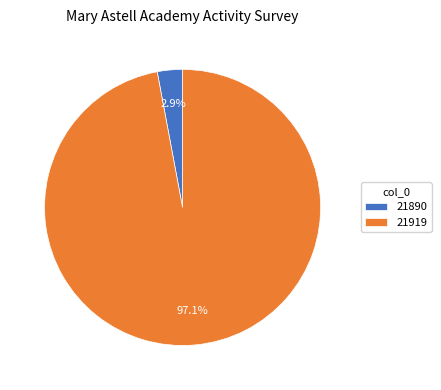

What is the total percentage of 21890 and 21919?

100.0%